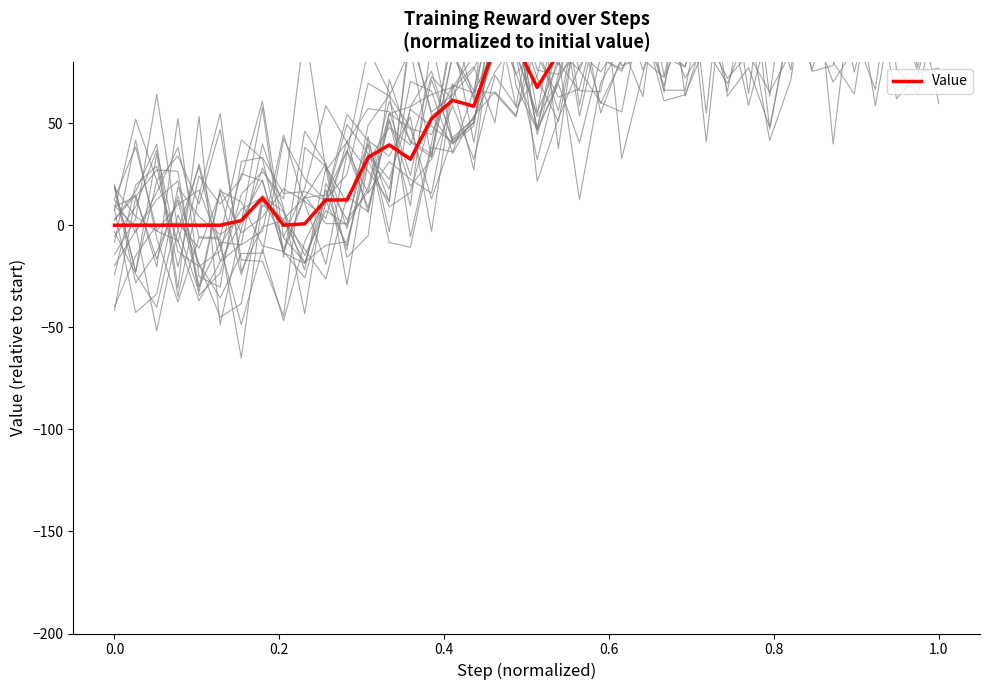

How many lines are shown in the chart?

1